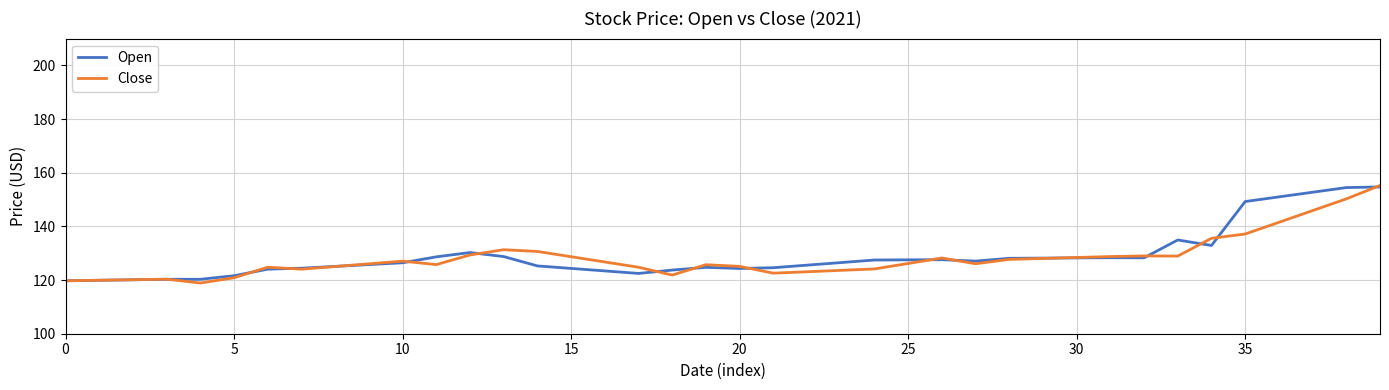

What is the average value of the Open series?

129.0